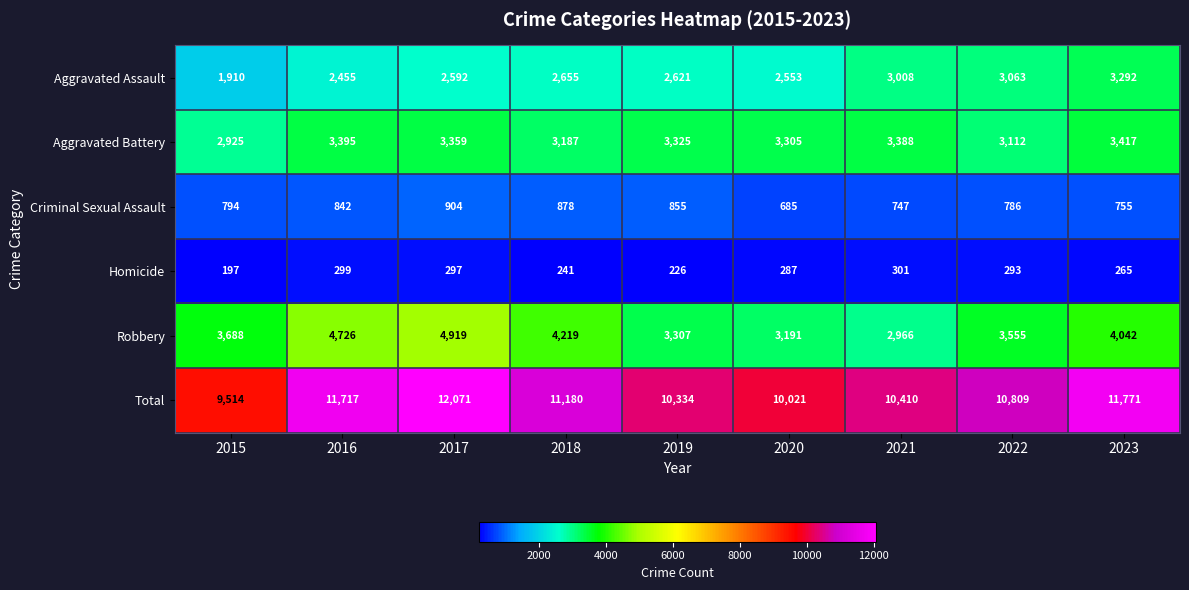

What is the difference between the maximum and minimum values in the Criminal Sexual Assault series?

219